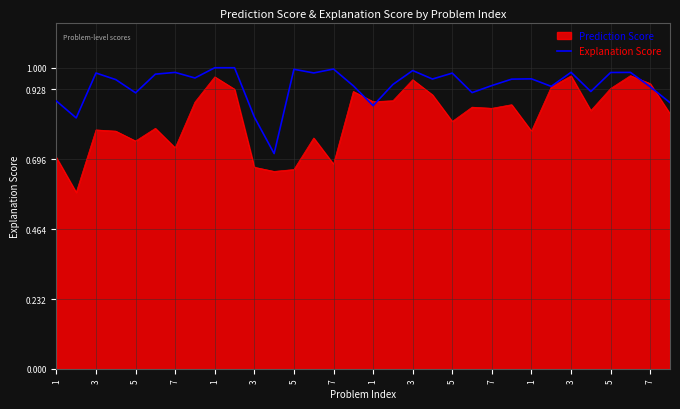

List the series in order of their overall mean, lowest first.

Prediction Score, Explanation Score